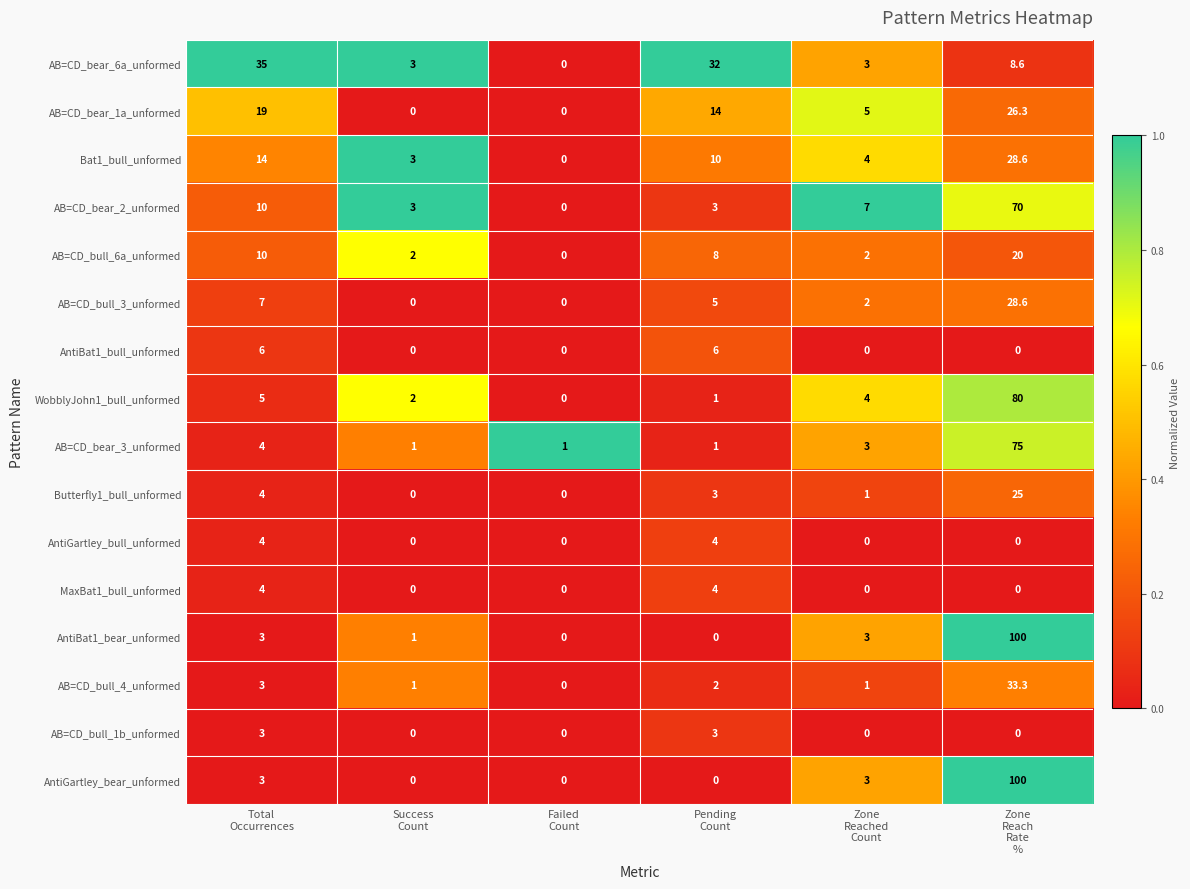

At how many categories does at least one series exceed 2?

5